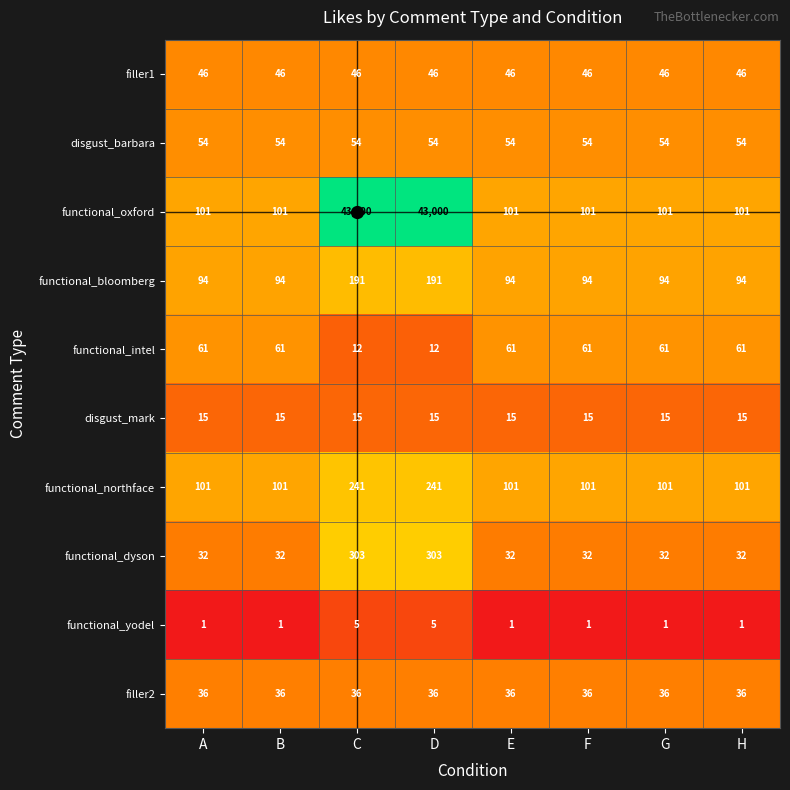

The disgust_mark series shows 21 at F. True or false?

False